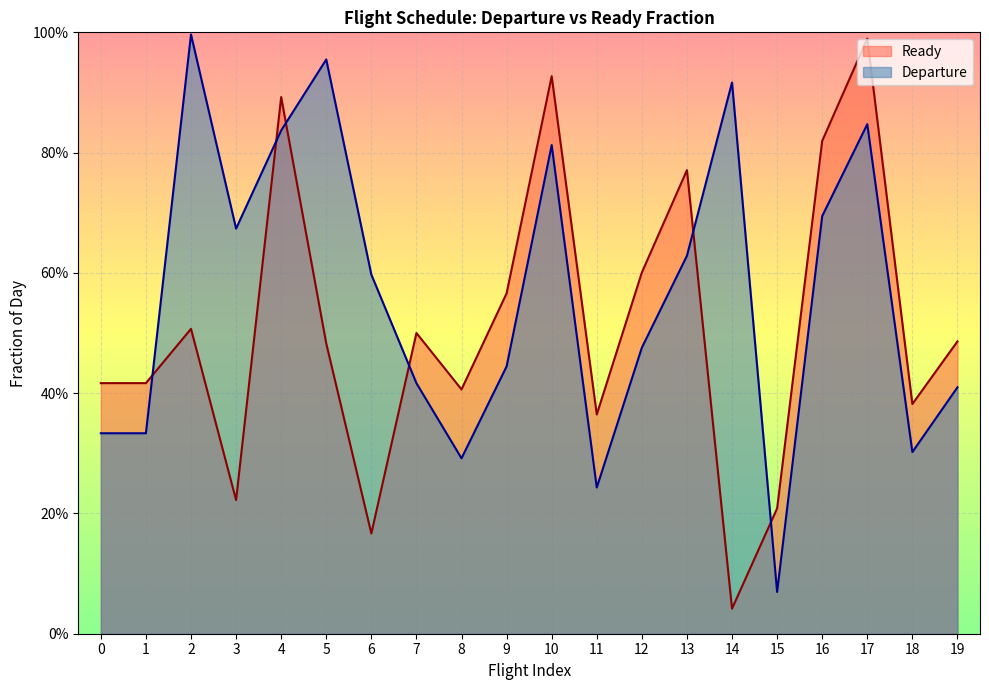

What is the spread (max minus min) of values at 10?

0.1